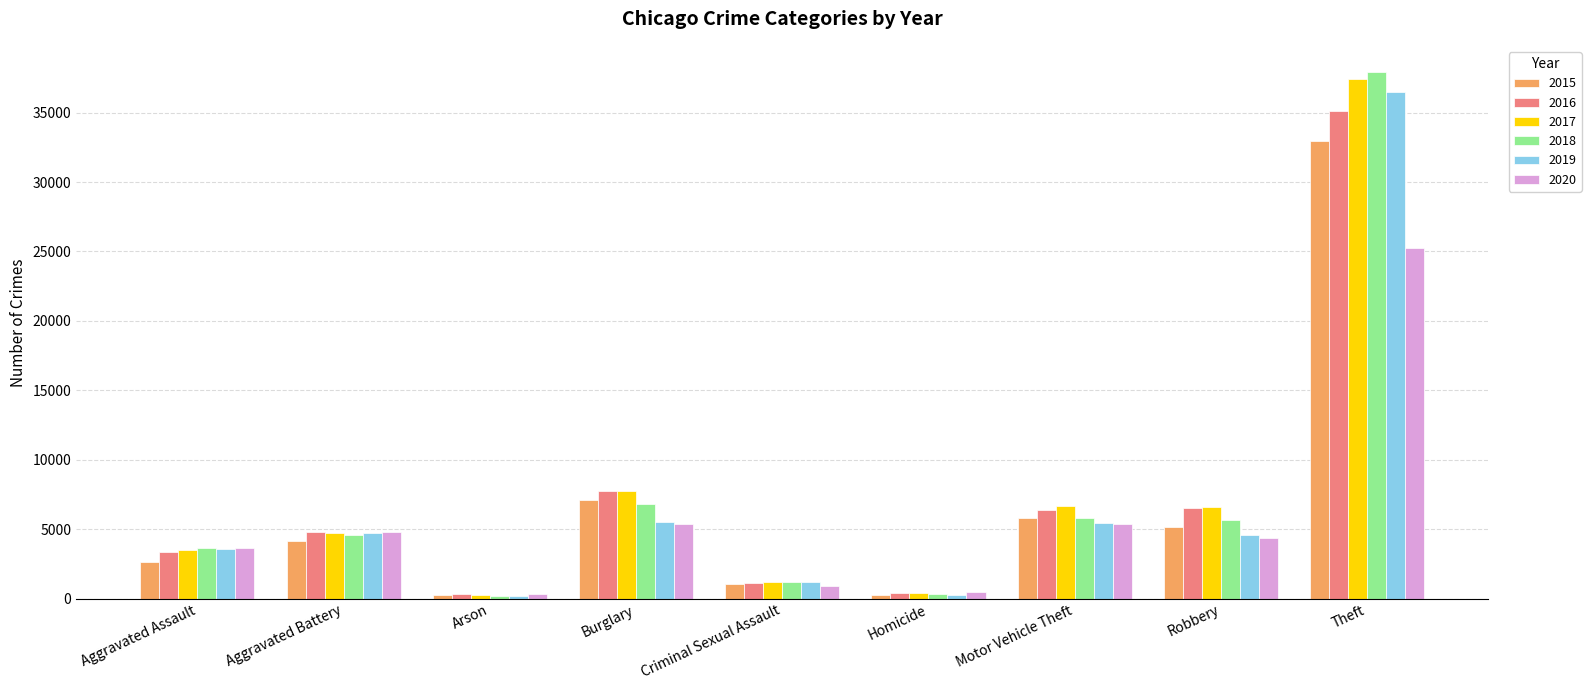

True or false: 2020 has a value of 5403 at Burglary.

True